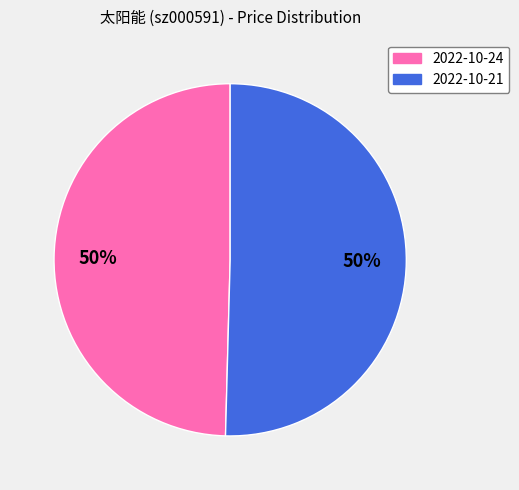

How many segments does this pie chart have?

2